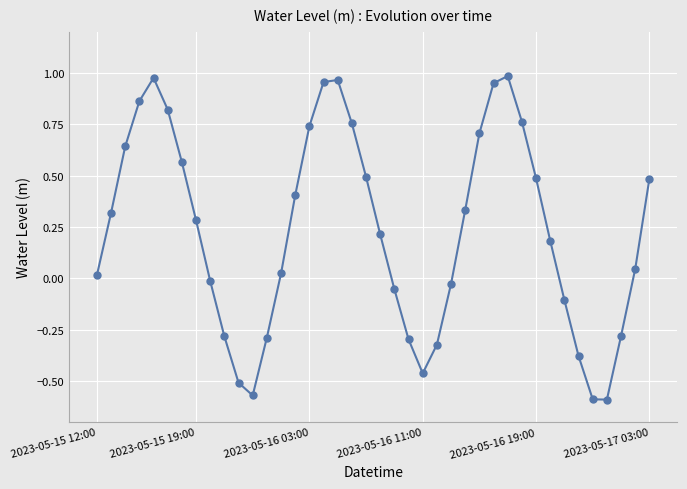

Count the number of values greater than 0.

25